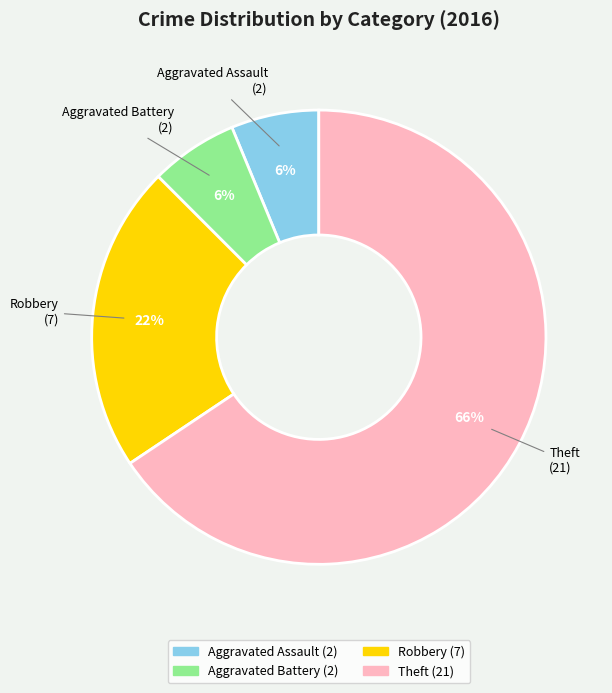

Which category has the biggest portion of the pie?

Theft